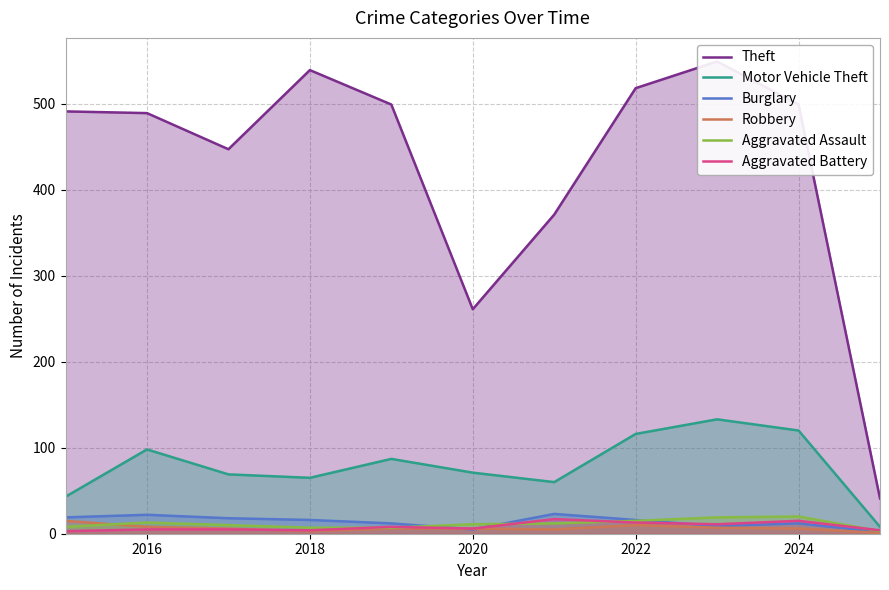

The value of Burglary at 2024 is 12. True or false?

True